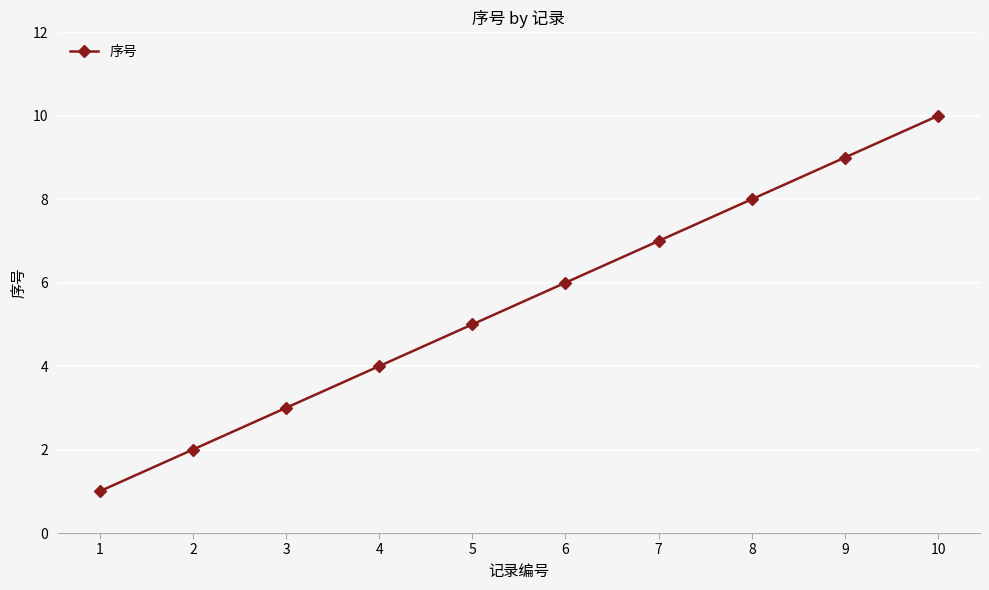

Reading right to left, list all the values displayed in this chart.

10	9	8	7	6	5	4	3	2	1